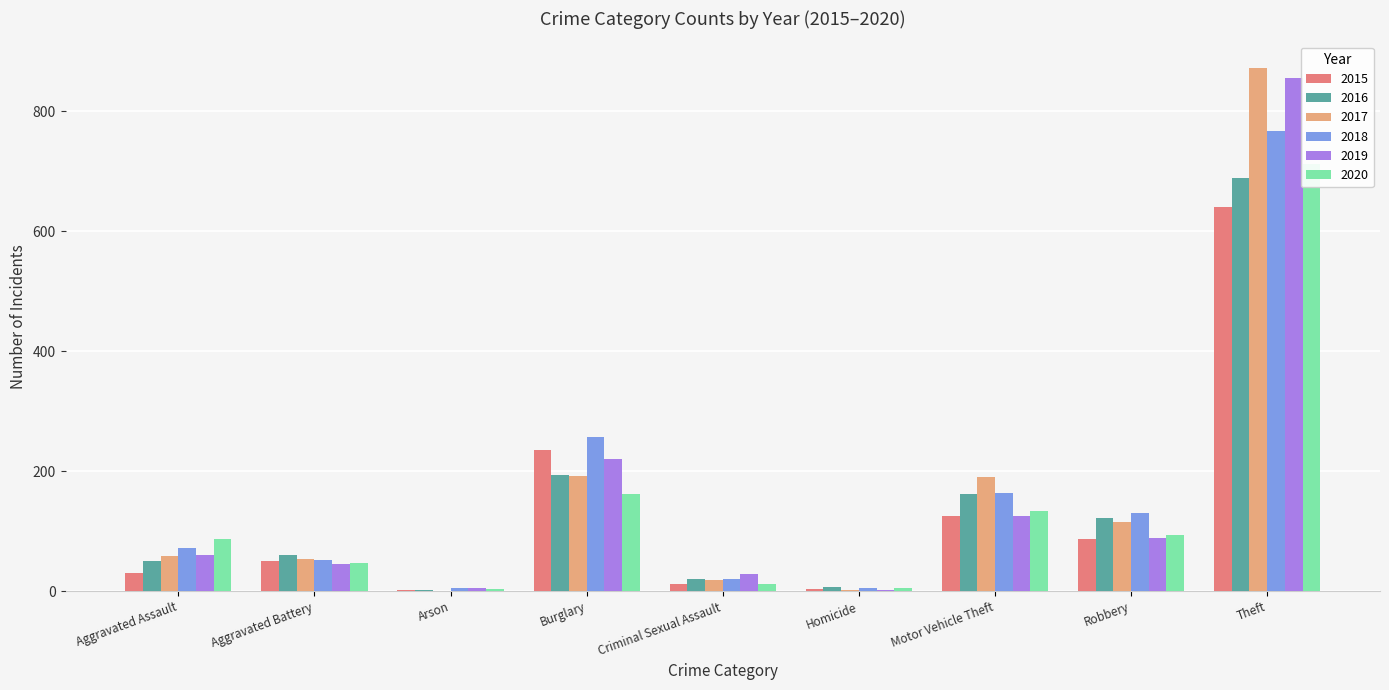

Which series has the largest total across all categories?

2017